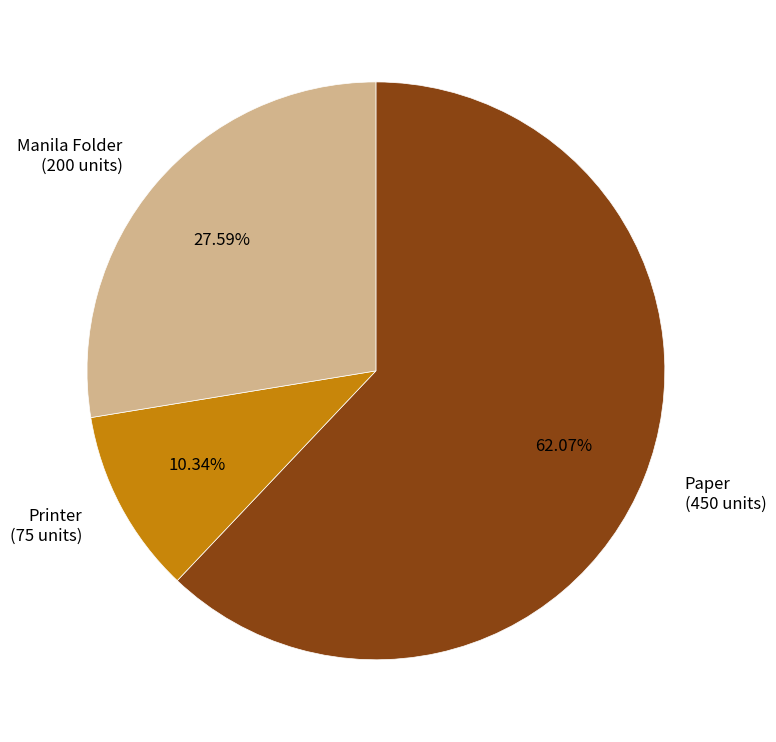

Approximately how many times larger is the value at Printer compared to Paper?

0.2